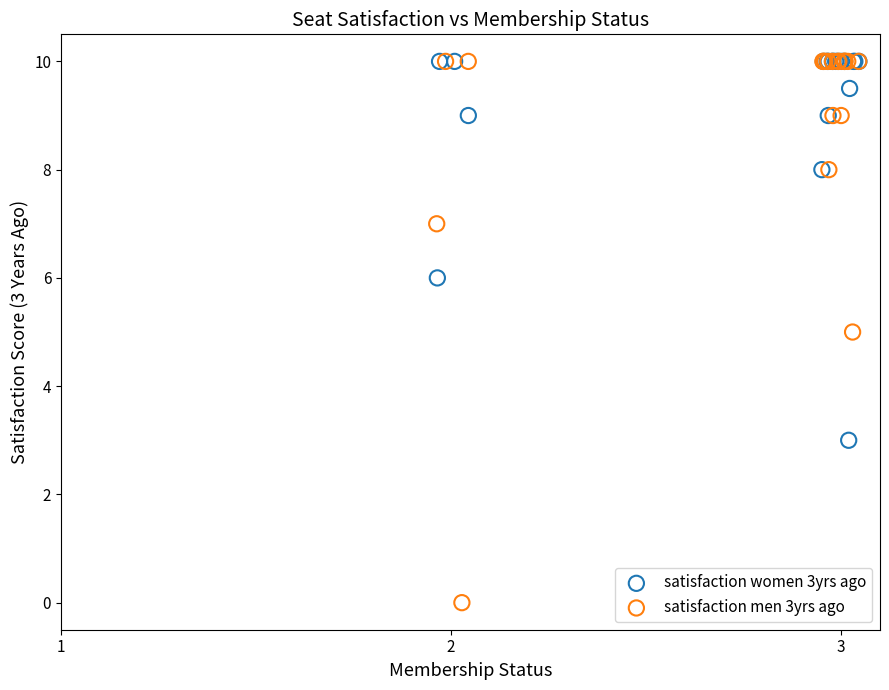

Which series has the widest spread of Y values?

satisfaction men 3yrs ago